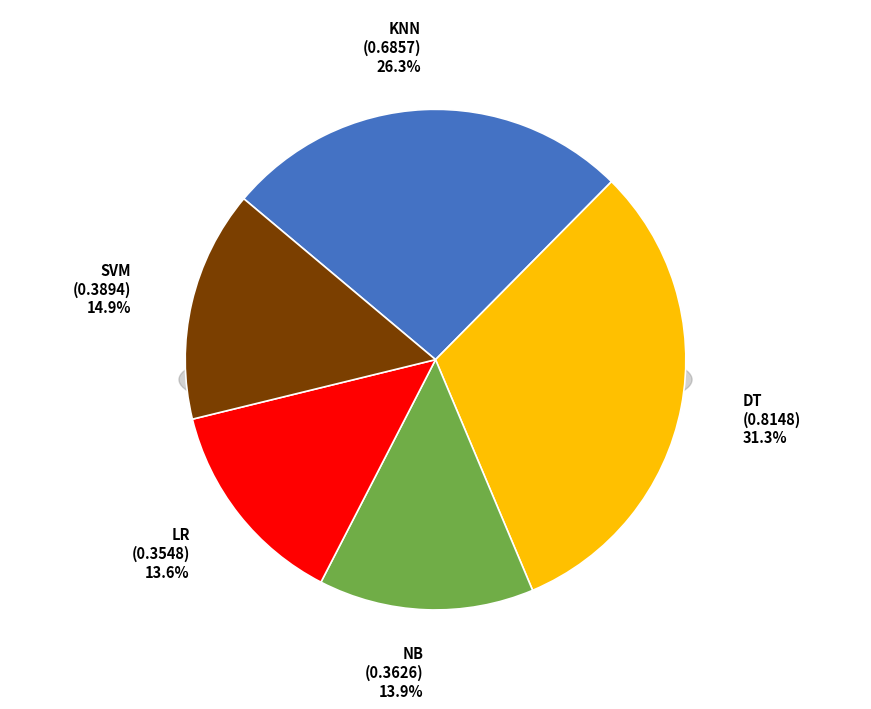

True or false: NB accounts for 14% of the total.

True